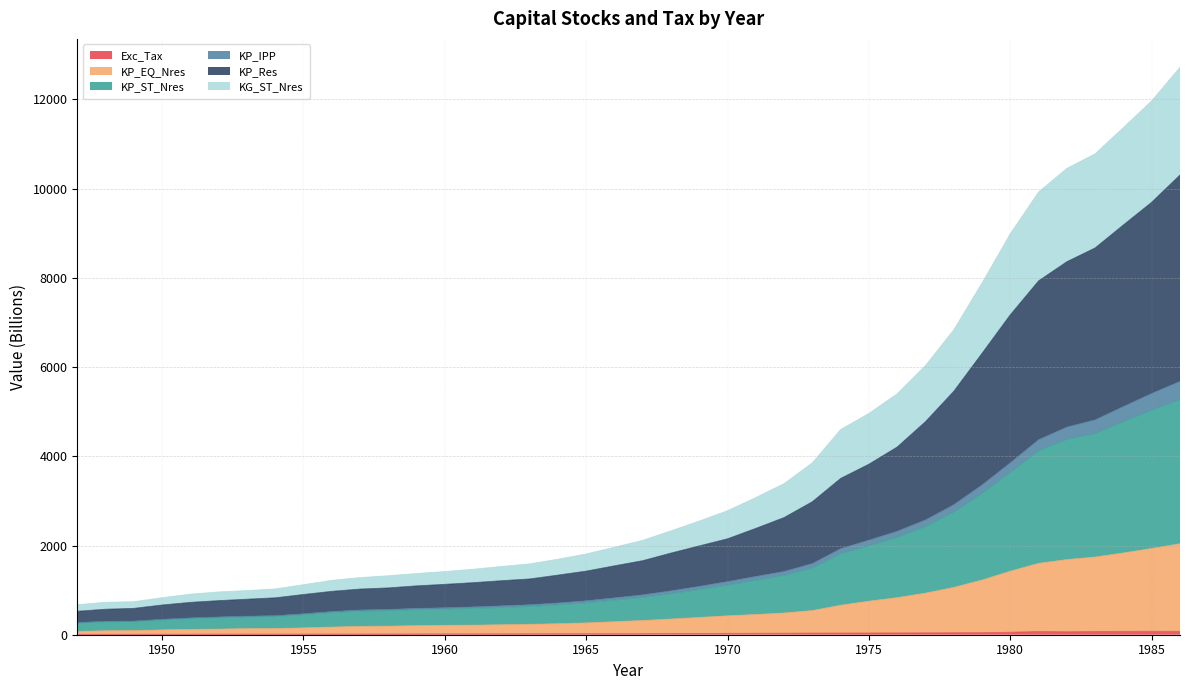

True or false: KP_ST_Nres has more than 2 points higher than both neighbors.

False